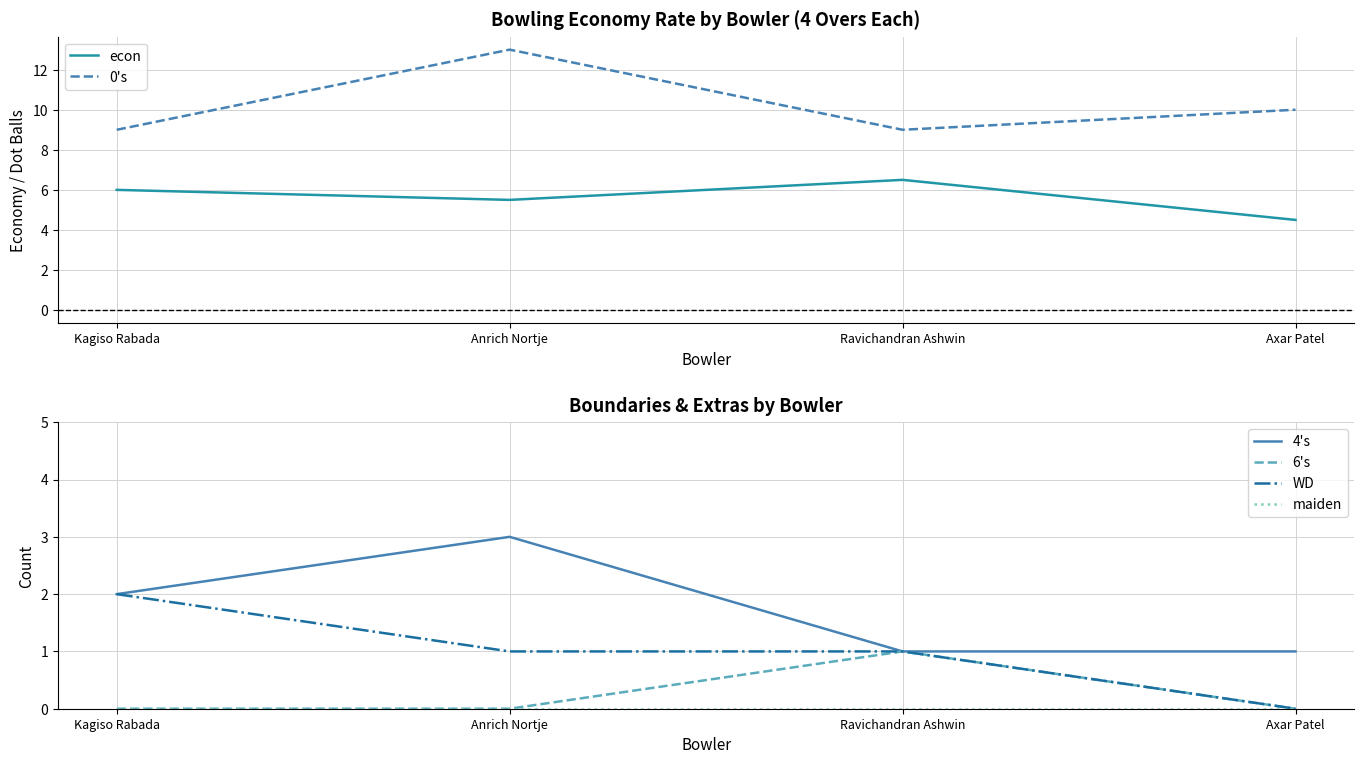

Between Kagiso Rabada and Ravichandran Ashwin, which series saw the biggest shift?

4's